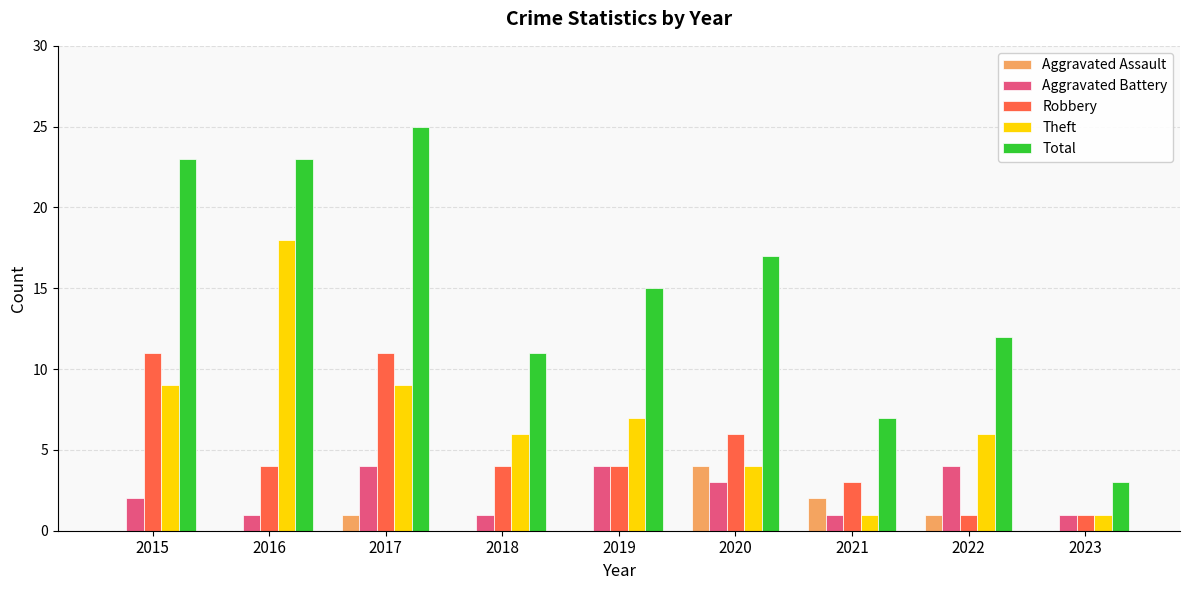

Reading right to left, list all the values displayed in this chart.

Aggravated Assault: 0	1	2	4	0	0	1	0	0
Aggravated Battery: 1	4	1	3	4	1	4	1	2
Robbery: 1	1	3	6	4	4	11	4	11
Theft: 1	6	1	4	7	6	9	18	9
Total: 3	12	7	17	15	11	25	23	23